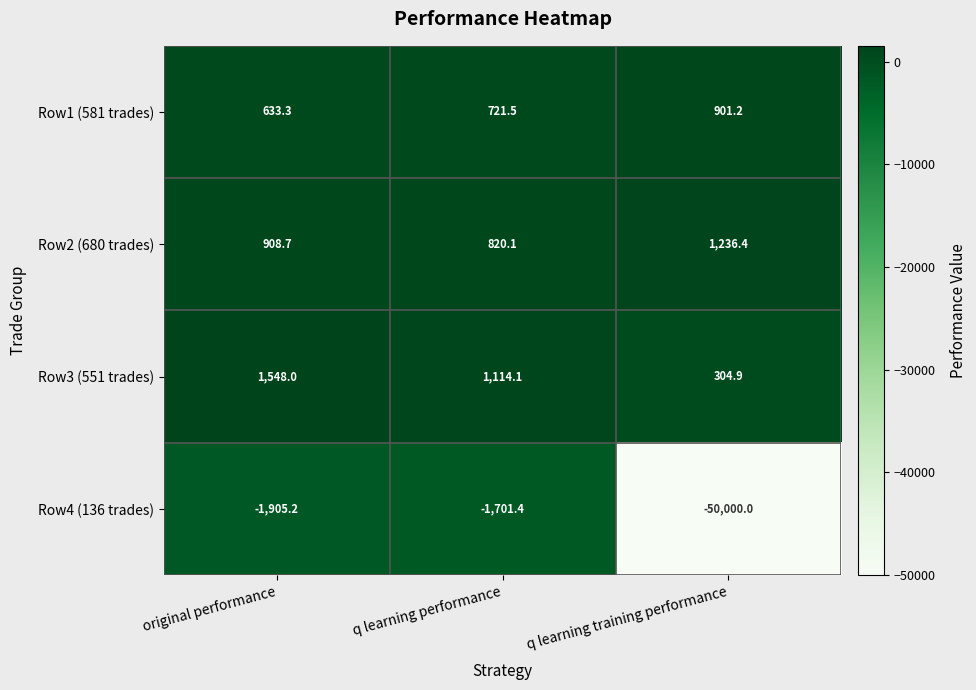

Is it true that Row4 (136 trades) equals -84170.7 at q learning training performance?

False